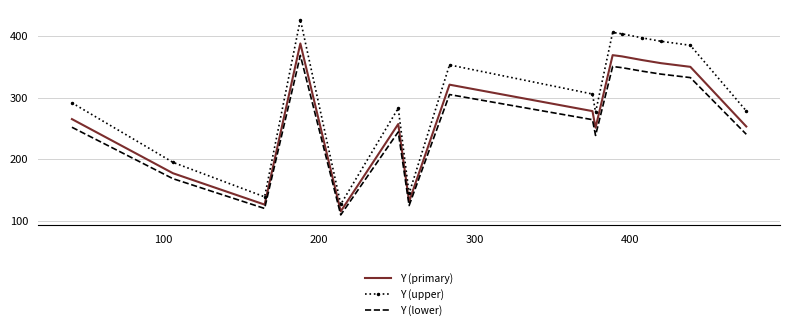

What are all the series names shown in the legend?

Y (primary), Y (upper), Y (lower)